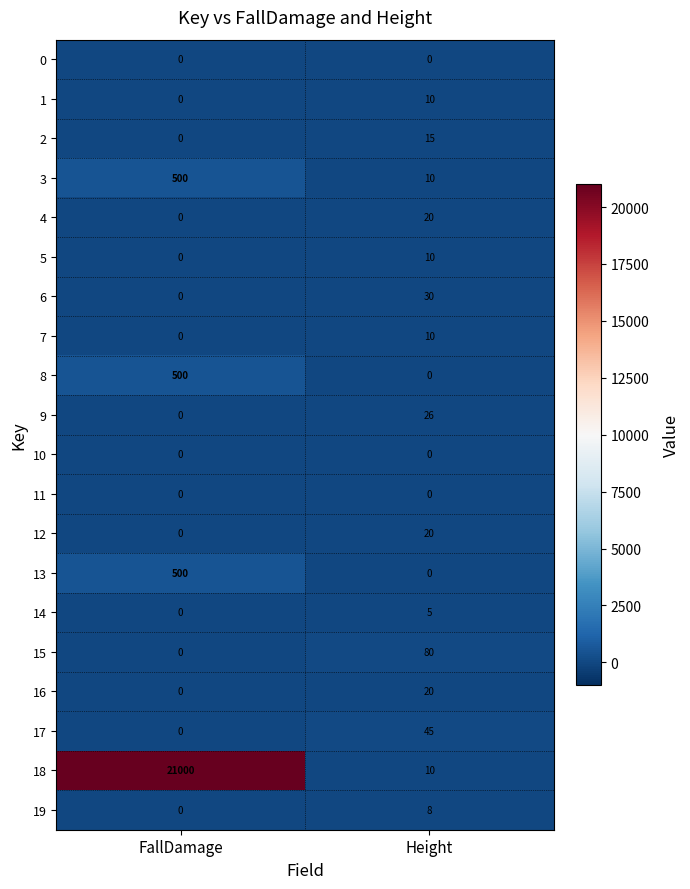

How many series are shown in this chart?

20